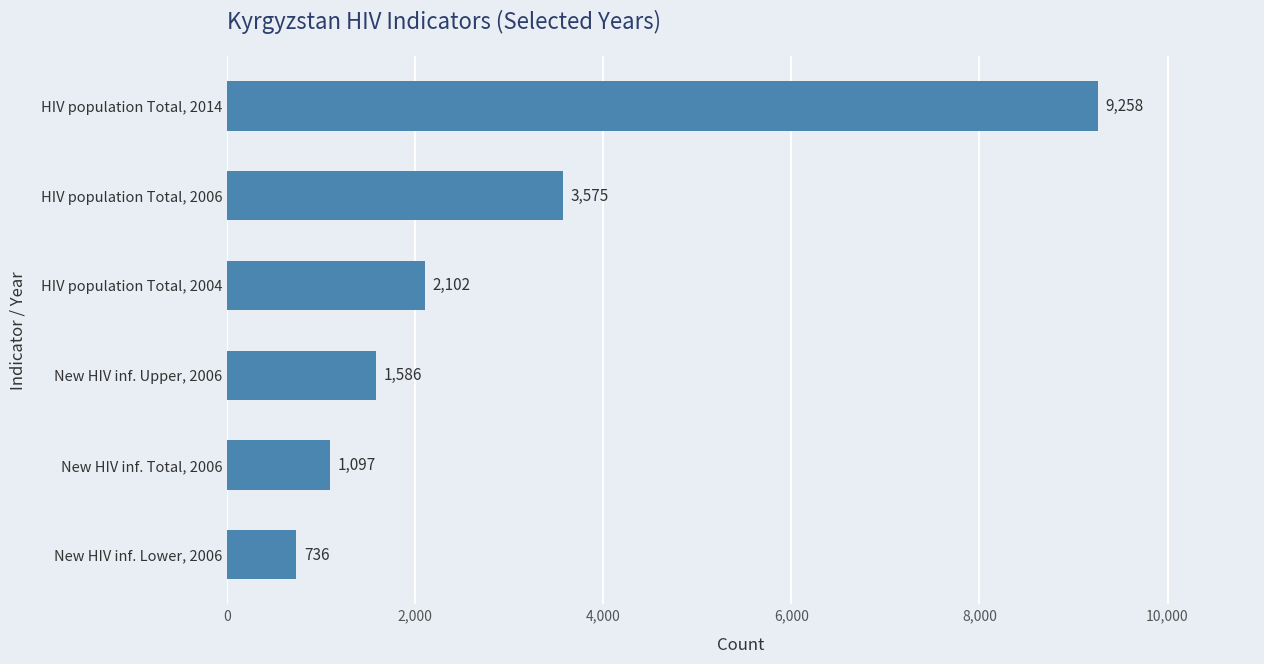

At which label is the value closest to 4997?

HIV population Total, 2006